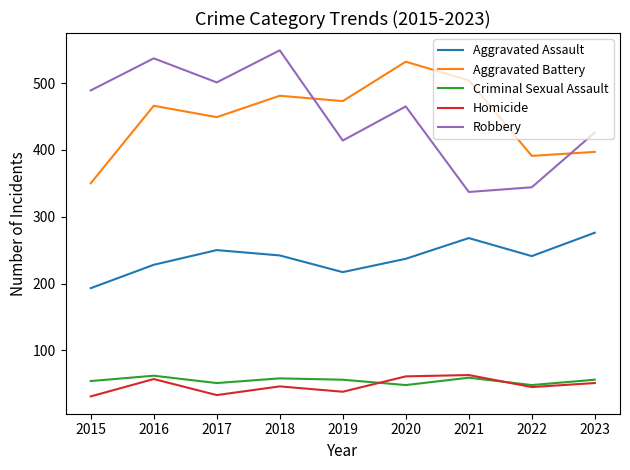

True or false: Aggravated Battery has a value of 743 at 2018.

False